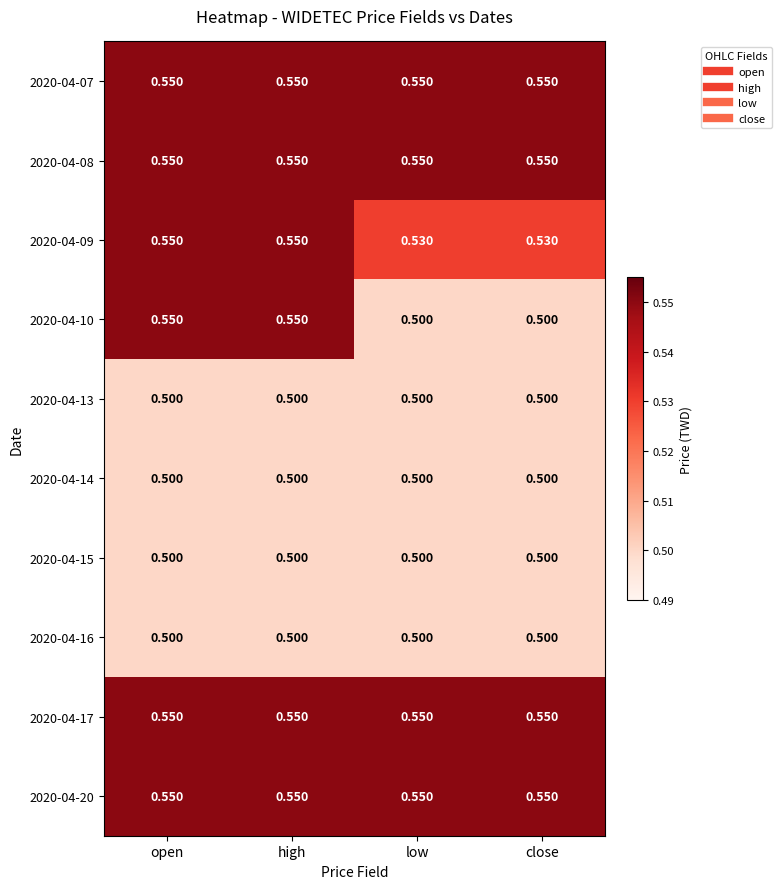

How many data points does each series have?

4